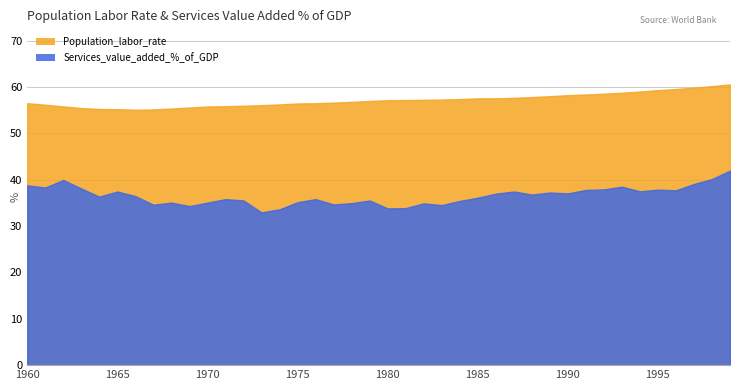

The value of Services_value_added_%_of_GDP at 1995 is 37.8. True or false?

True